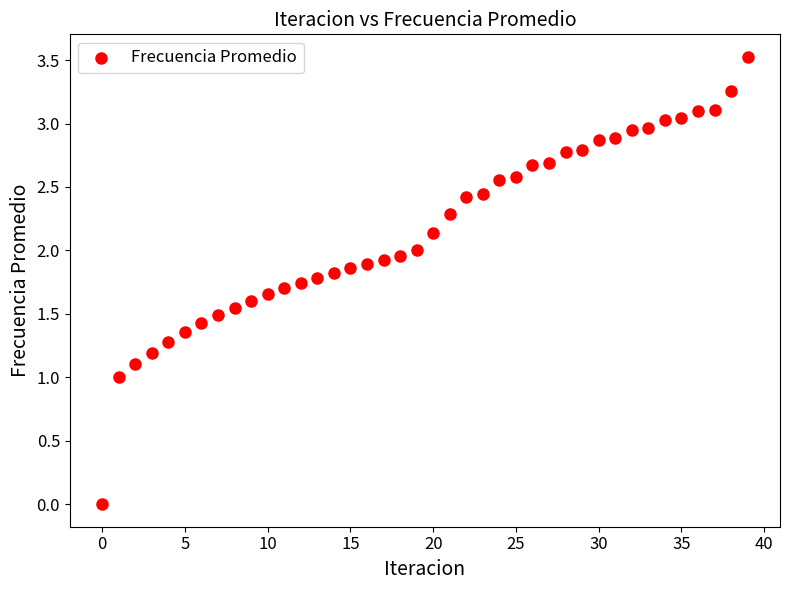

What is the range of Y values (max minus min)?

3.5